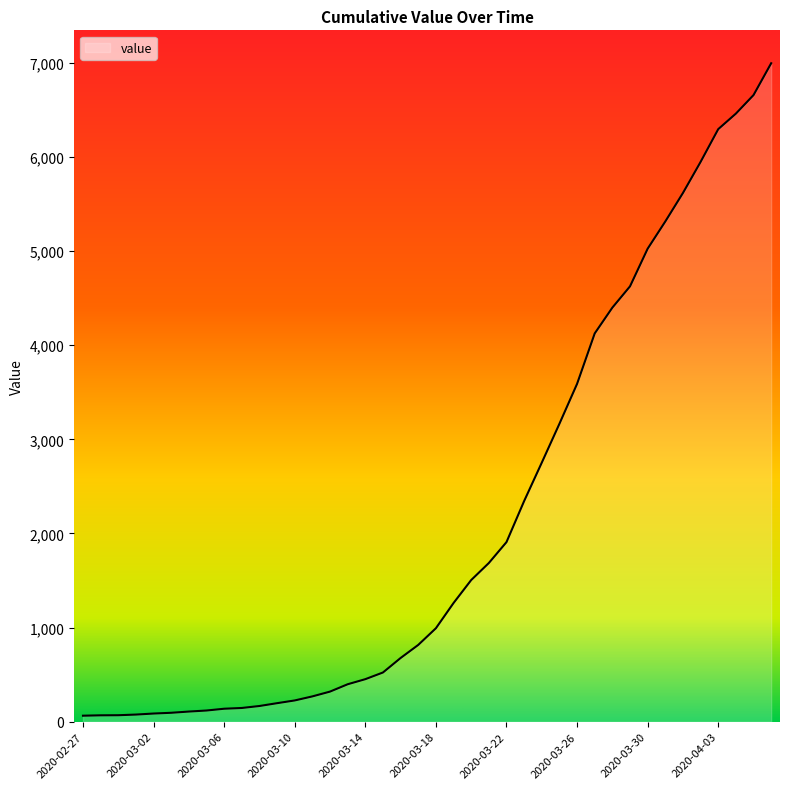

What is the greatest value displayed?

6995